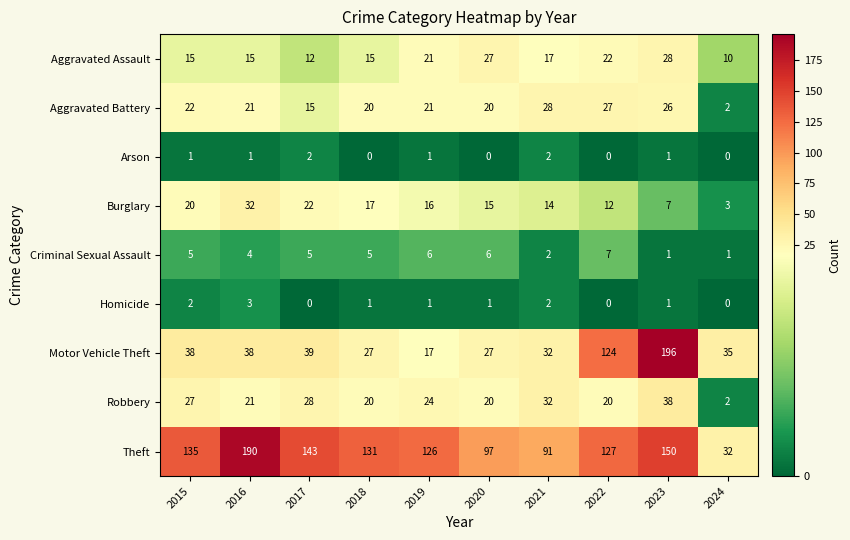

At which category does the chart reach its peak across all series?

2023